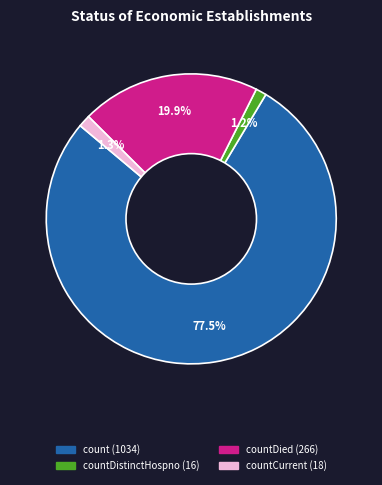

Does any single category account for the majority?

Yes